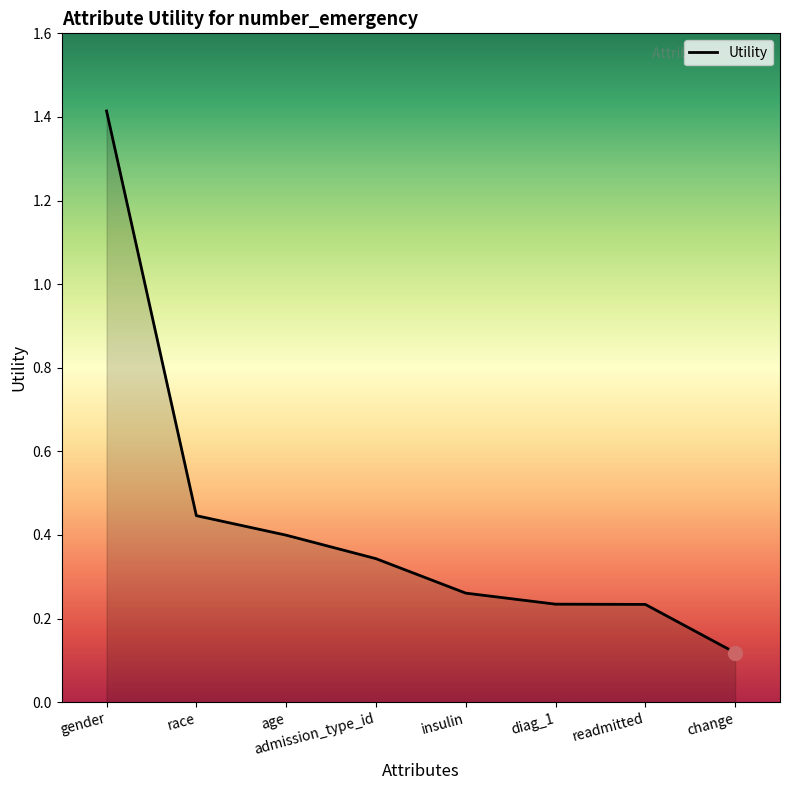

What is the change in value from race to readmitted?

-0.2